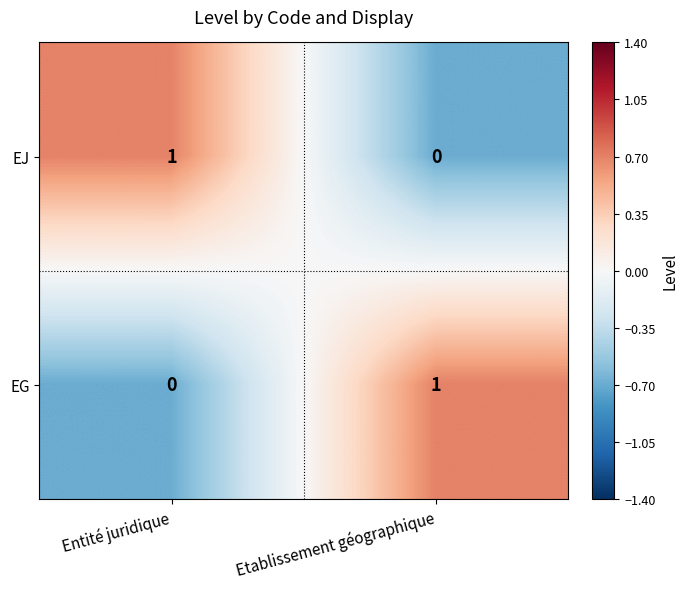

Reading left to right, what are all the values shown in this chart?

EJ: 1	0
EG: 0	1